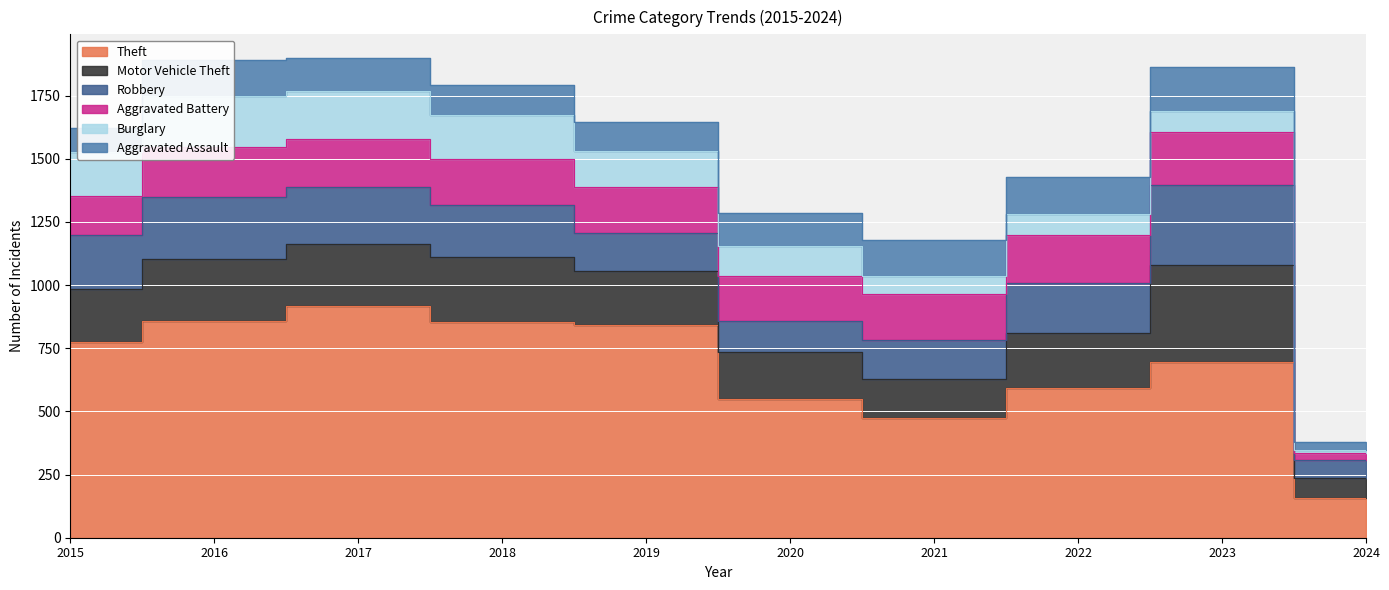

What is the difference between the maximum and minimum values in the Burglary series?

191